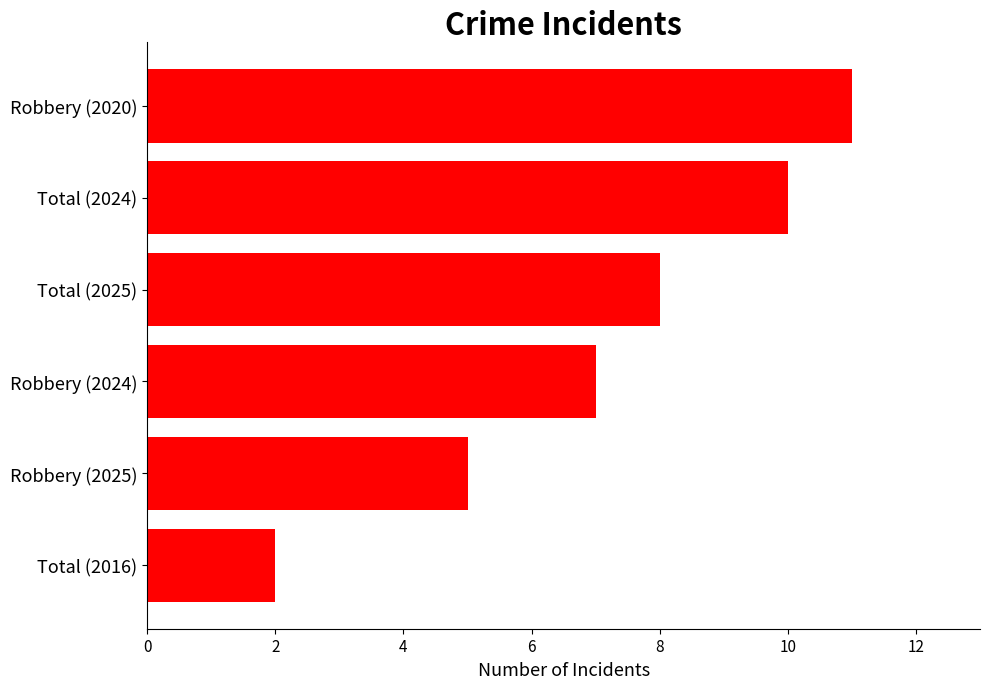

What is the difference between the maximum and minimum values?

9